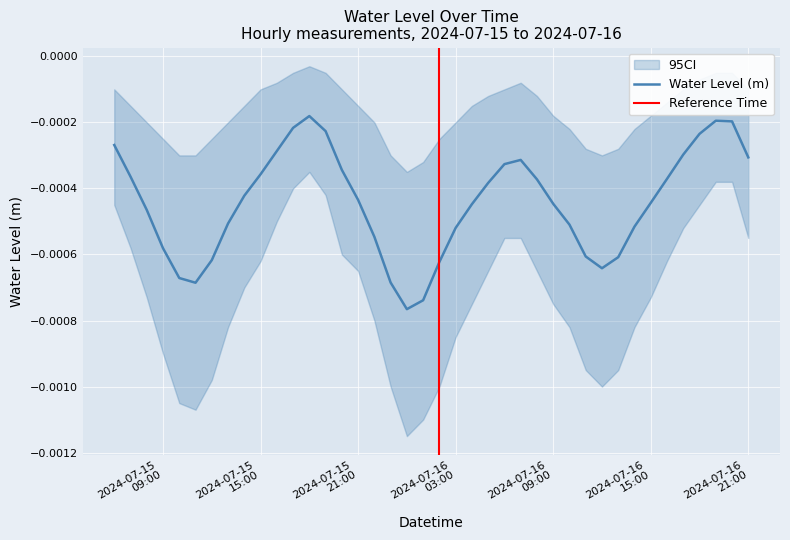

Is it true that the value at 2024-07-16 05:00 is -0.0?

False